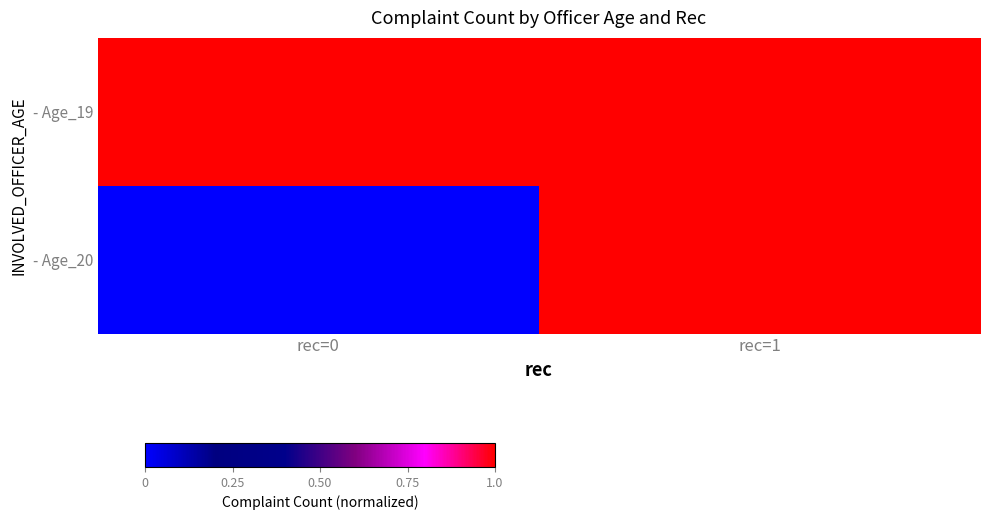

Rank the series at rec=0 from lowest to highest value.

- Age_20, - Age_19